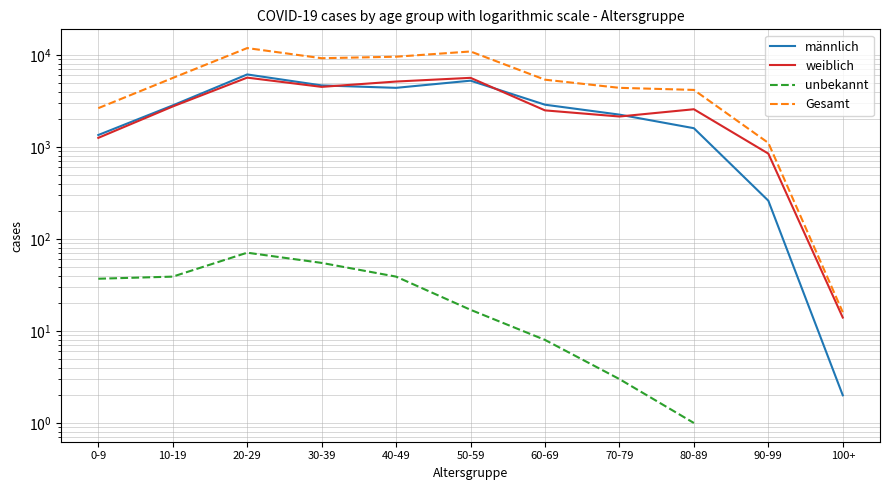

True or false: männlich and weiblich intersect in this chart.

True